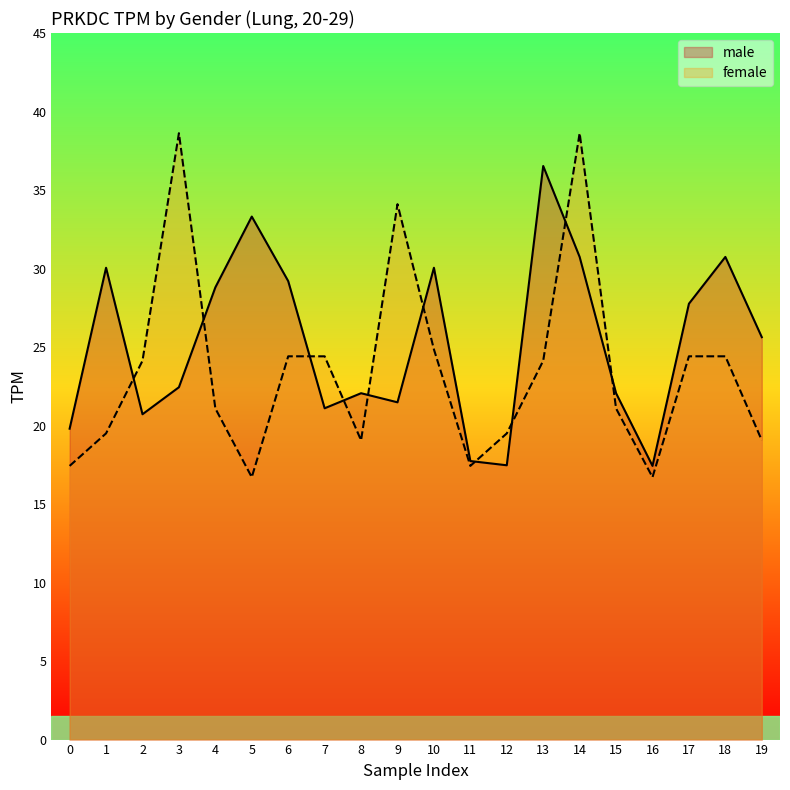

How many interior local valleys does the male series have?

5